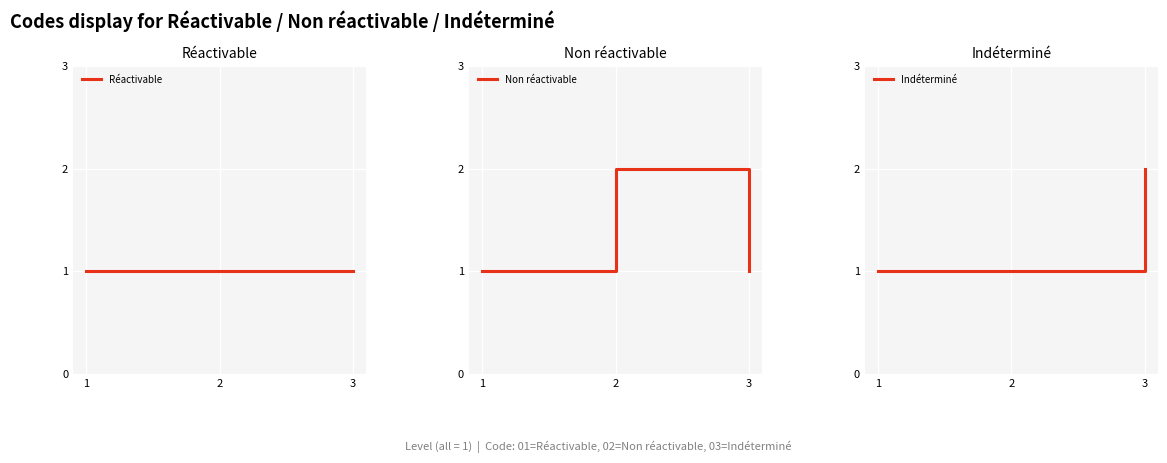

List the series in order of their peak value, highest first.

Non réactivable, Indéterminé, Réactivable